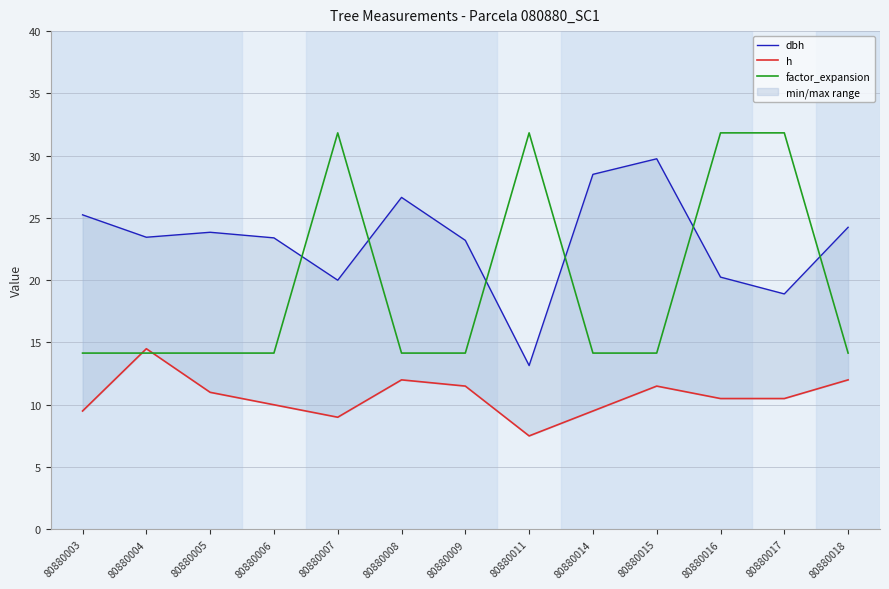

After their last crossing, which series has the higher values: factor_expansion or h?

factor_expansion